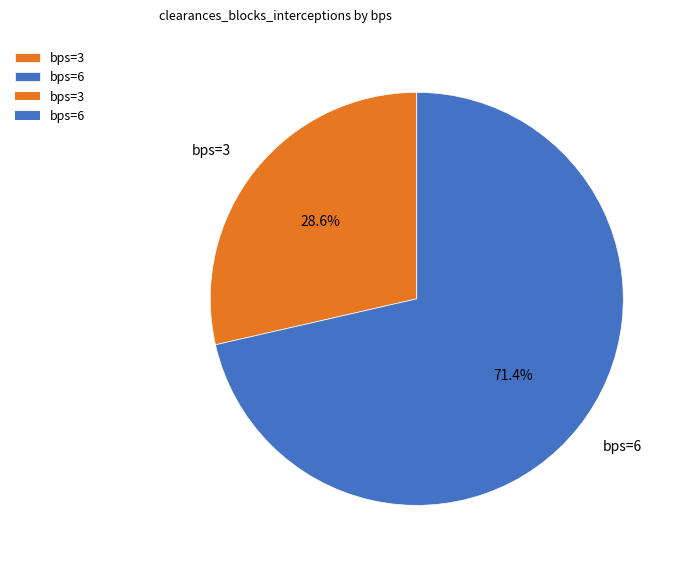

To the nearest percent, what is the average slice percentage?

50%